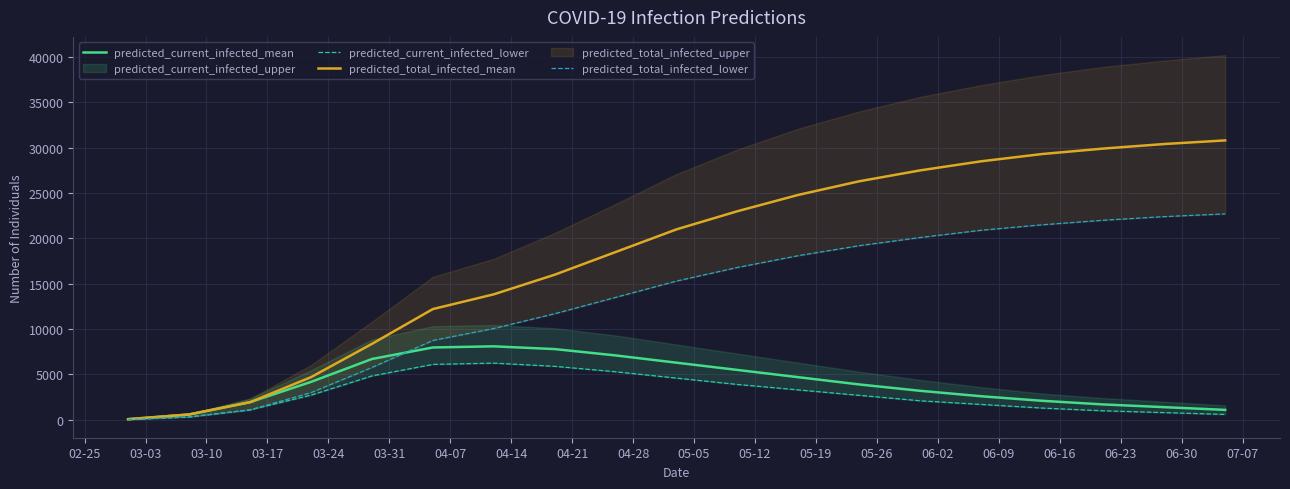

What is the maximum value for predicted_total_infected_mean?

30800